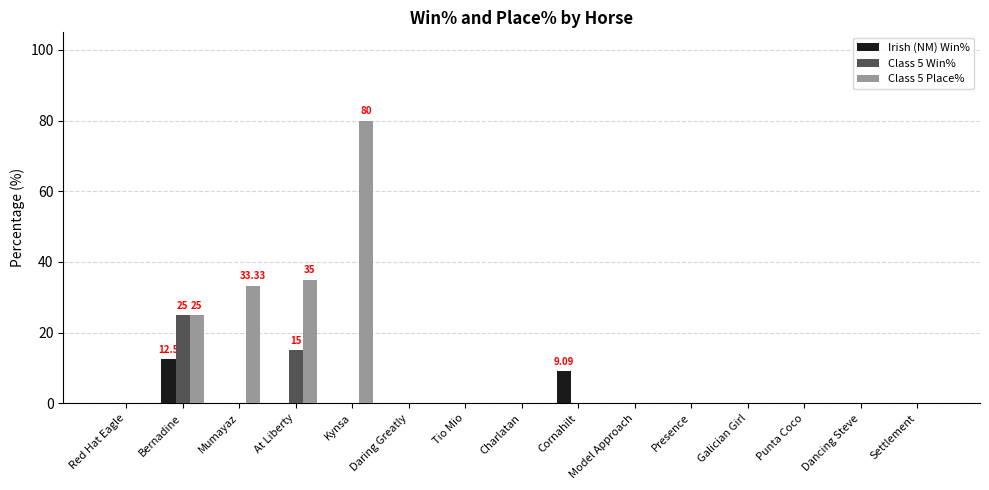

Is it true that Class 5 Place% equals 61.1 at At Liberty?

False